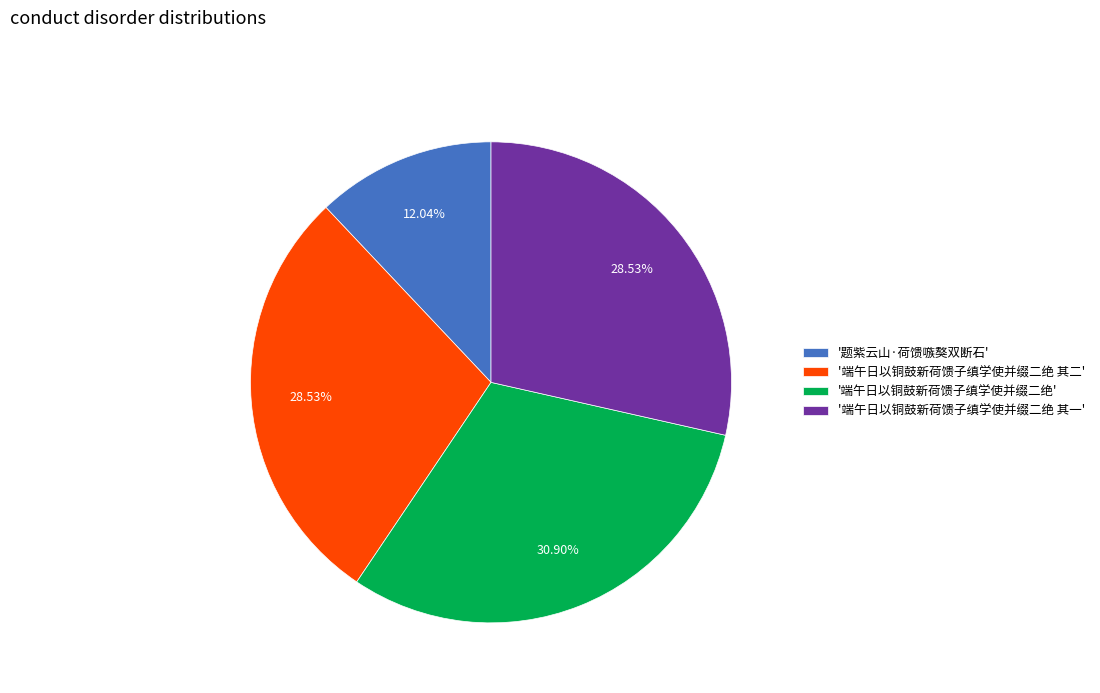

What is the smallest slice in the pie chart?

'题紫云山·荷馈嗾獒双断石'